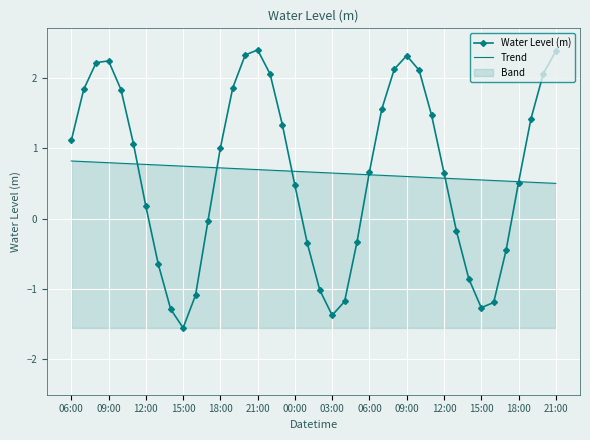

True or false: Trend has more than 1 points higher than both neighbors.

False